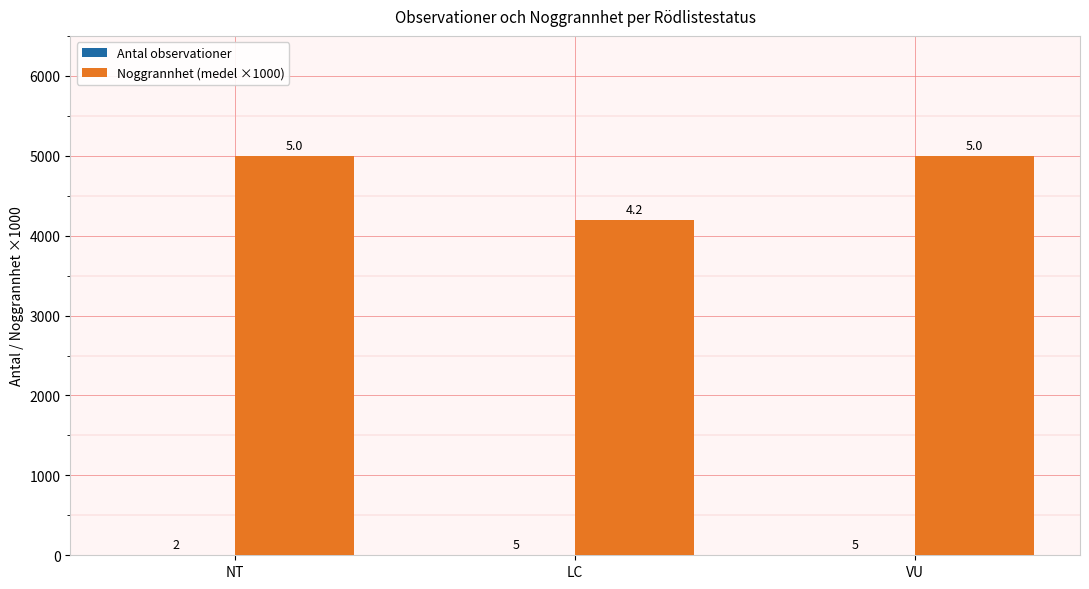

Between LC and VU, which series saw the biggest shift?

Noggrannhet (medel ×1000)